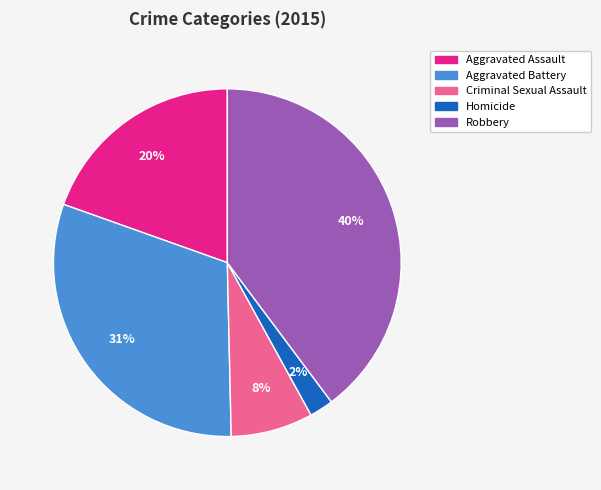

Do Criminal Sexual Assault and Aggravated Battery together represent more than half of the pie?

No